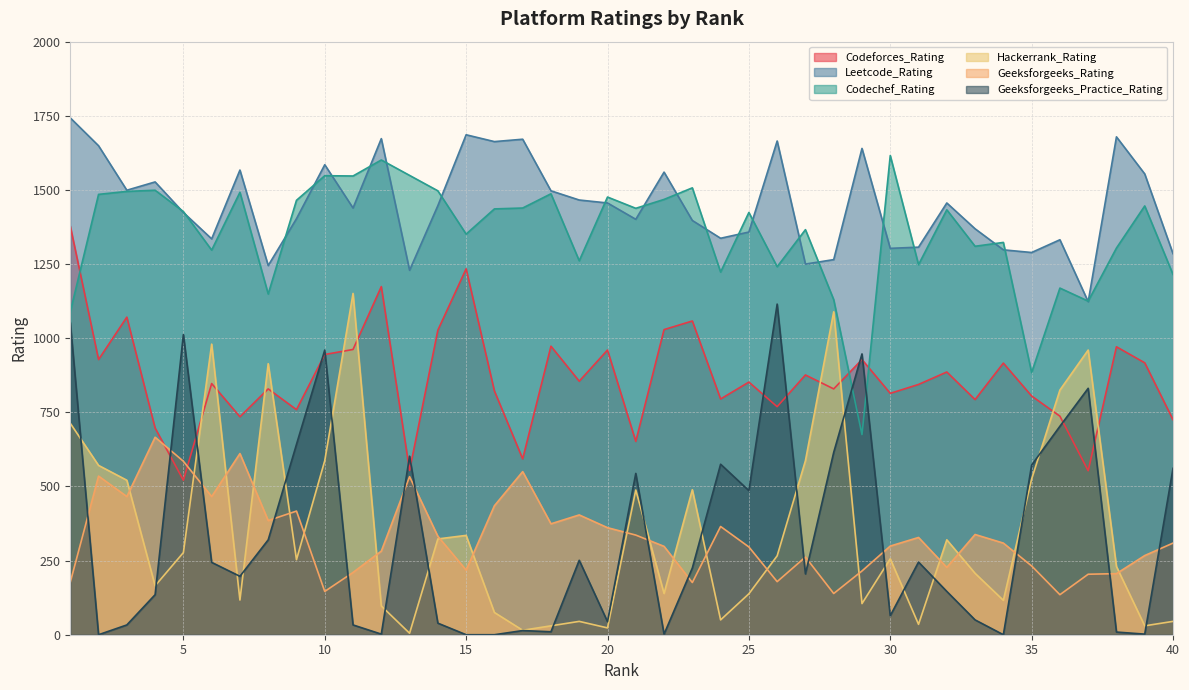

Does the chart display data point markers on the line(s)?

No